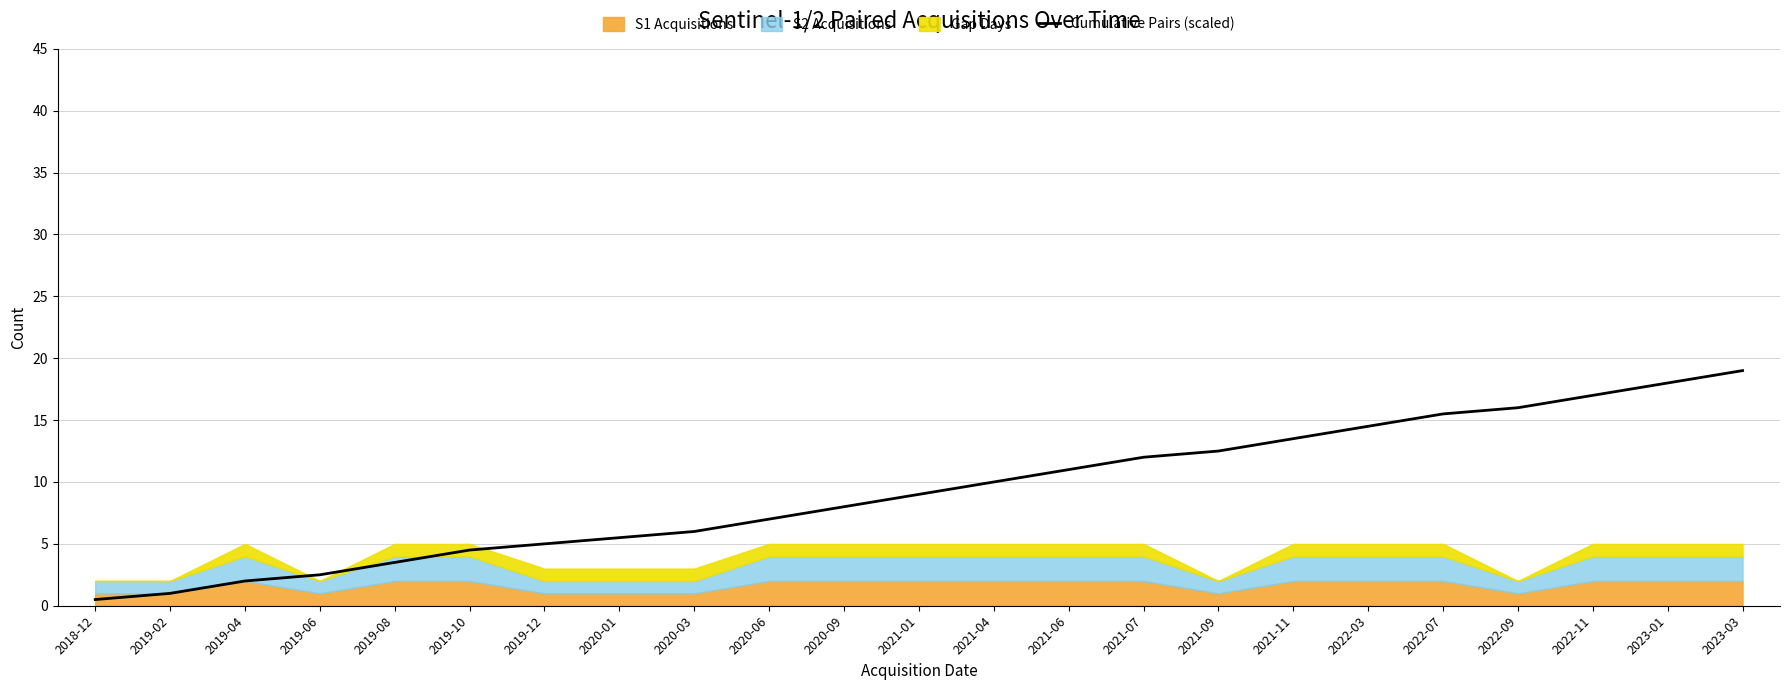

The Cumulative Pairs (scaled) series shows 0.5 at 2018-12. True or false?

True